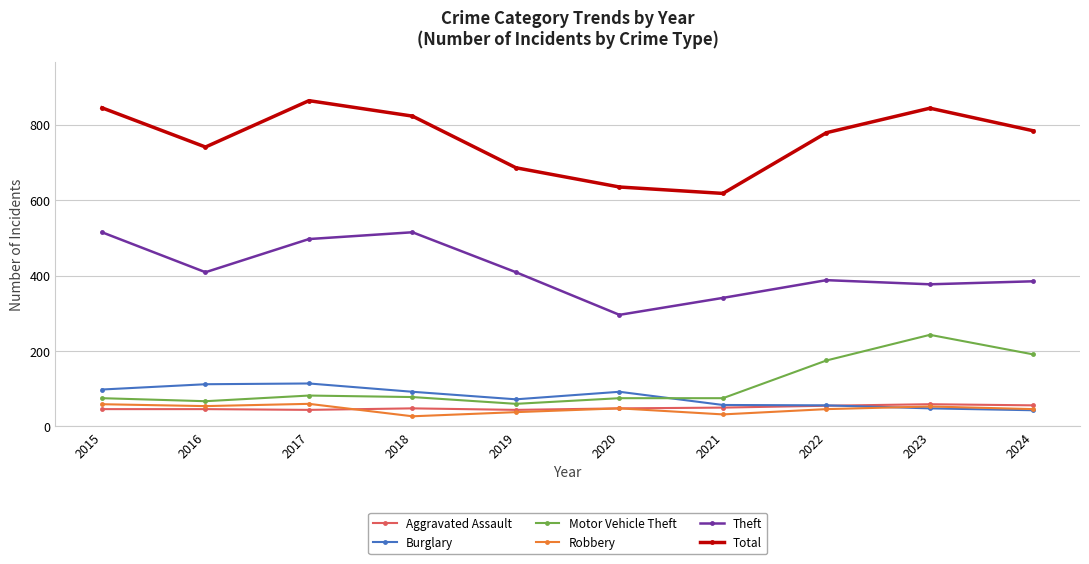

Is it true that Total equals 510 at 2022?

False